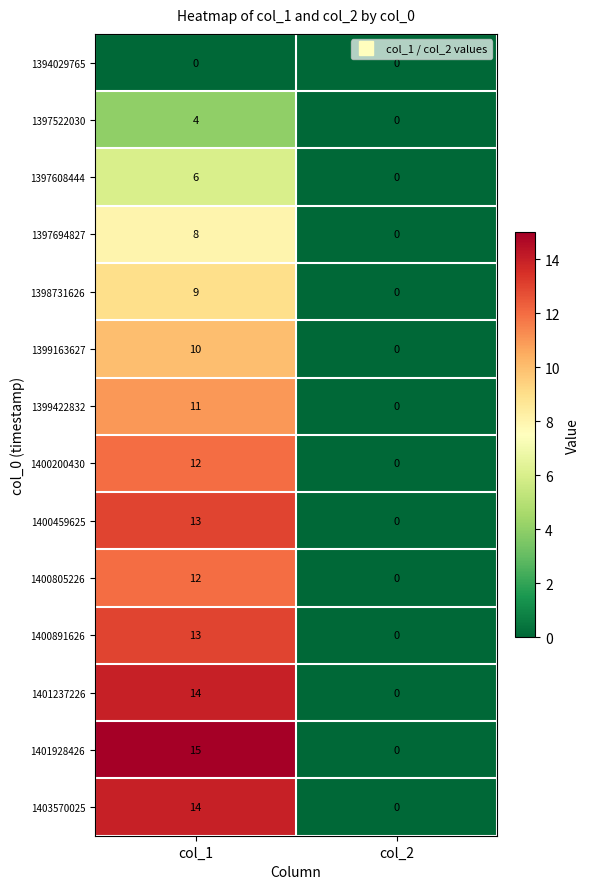

Which label corresponds to the largest value in the chart?

col_1